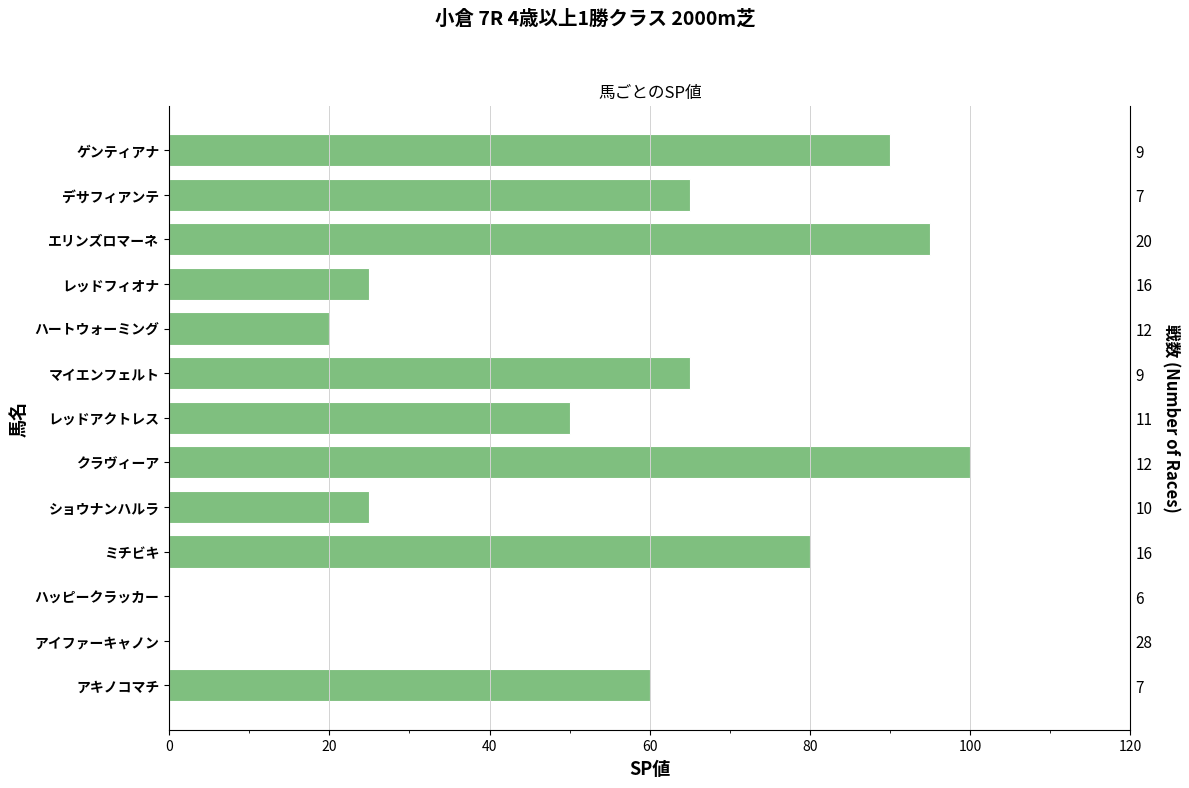

How many bars are there in total?

13